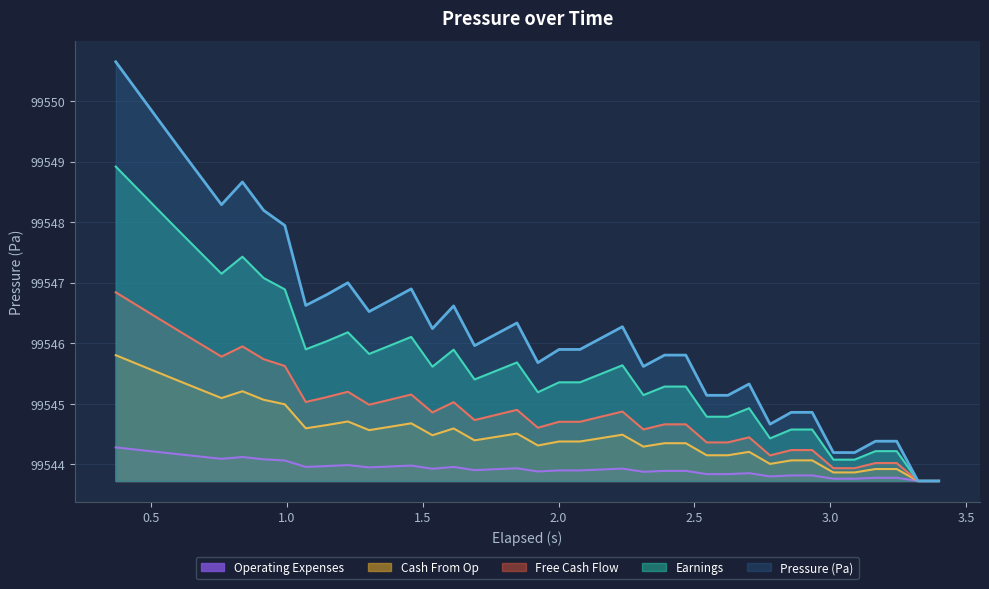

How many interior local peaks (higher than both neighbors) does the data have?

7